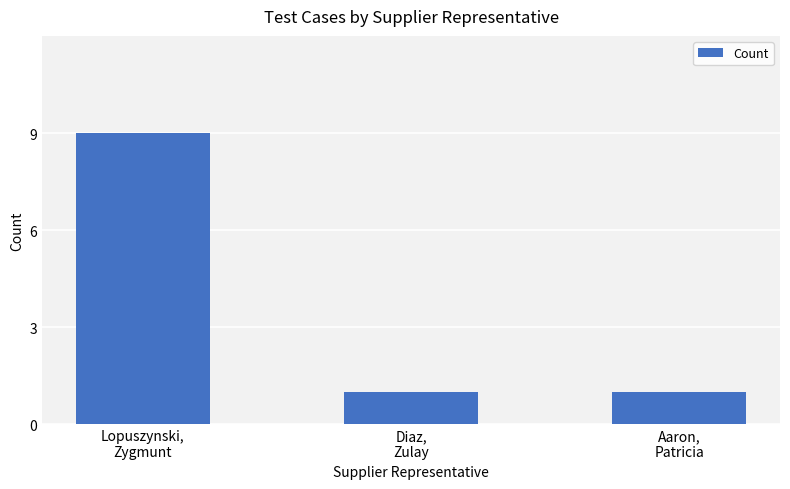

The chart shows a value of 15 at Lopuszynski,
Zygmunt. True or false?

False